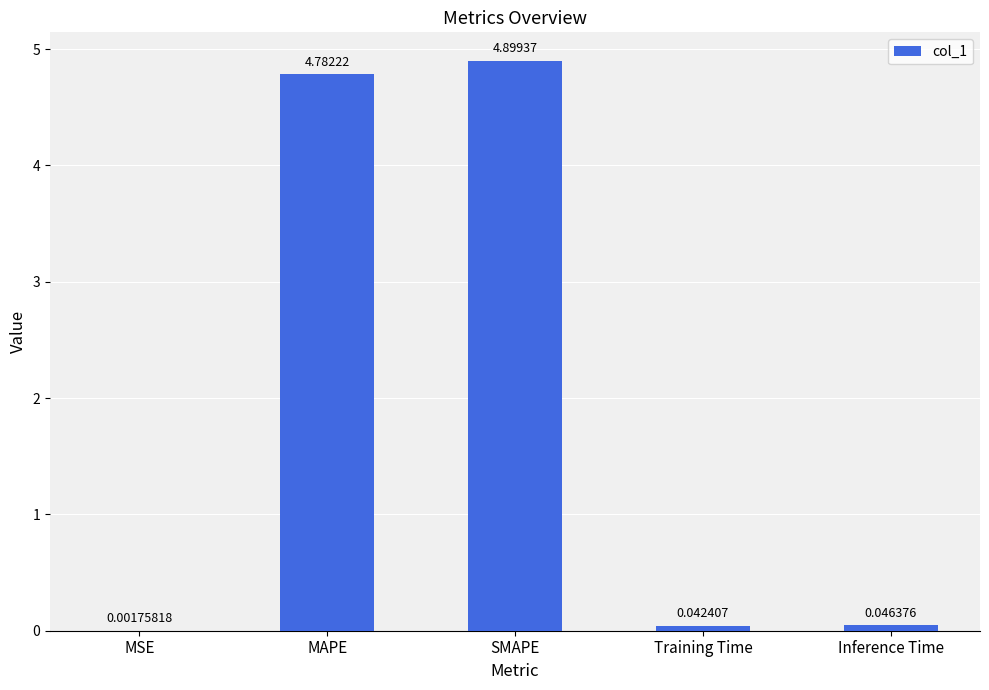

At which label is the value closest to 2?

Inference Time